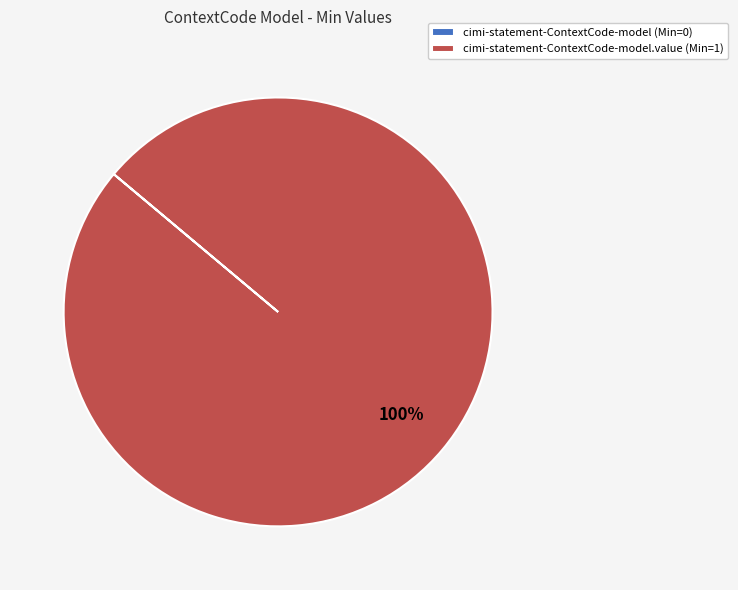

What percentage is the cimi-statement-ContextCode-model.value (Min=1) slice, to the nearest percent?

100%